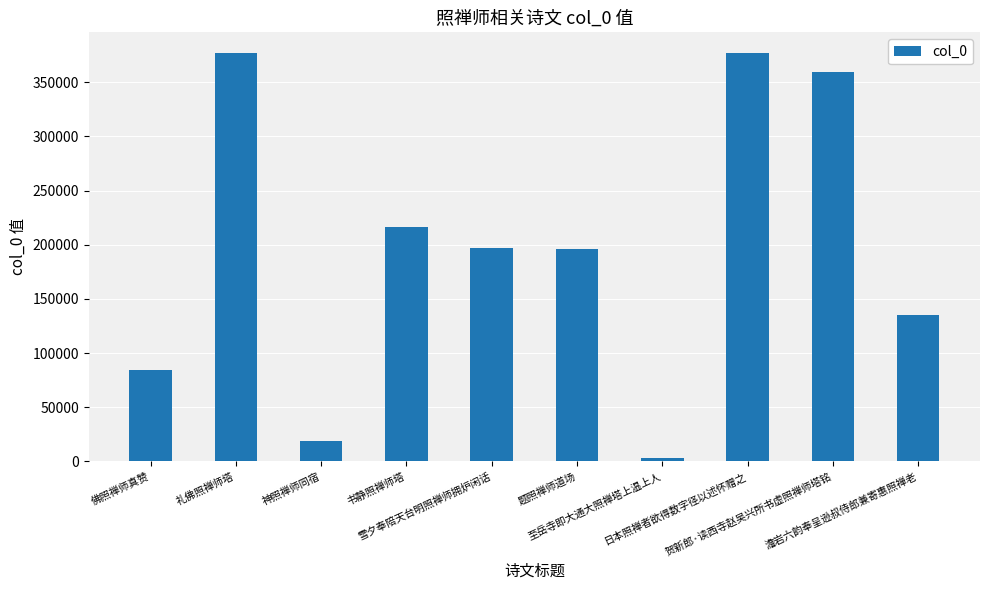

What is the label of the 4th bar from the left?

书静照禅师塔